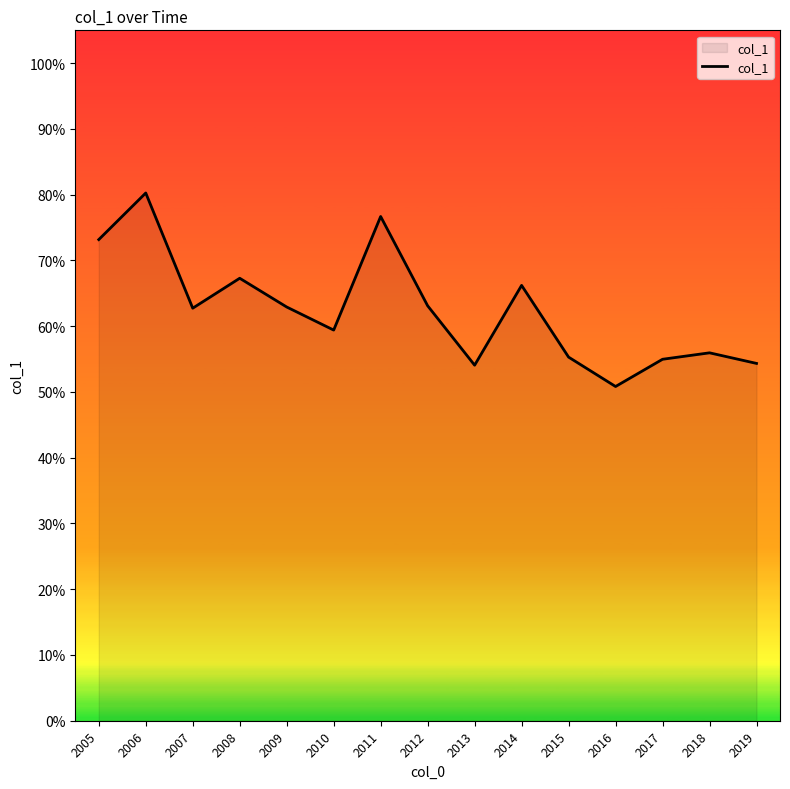

The chart shows a value of 0.6 at 2018. True or false?

True